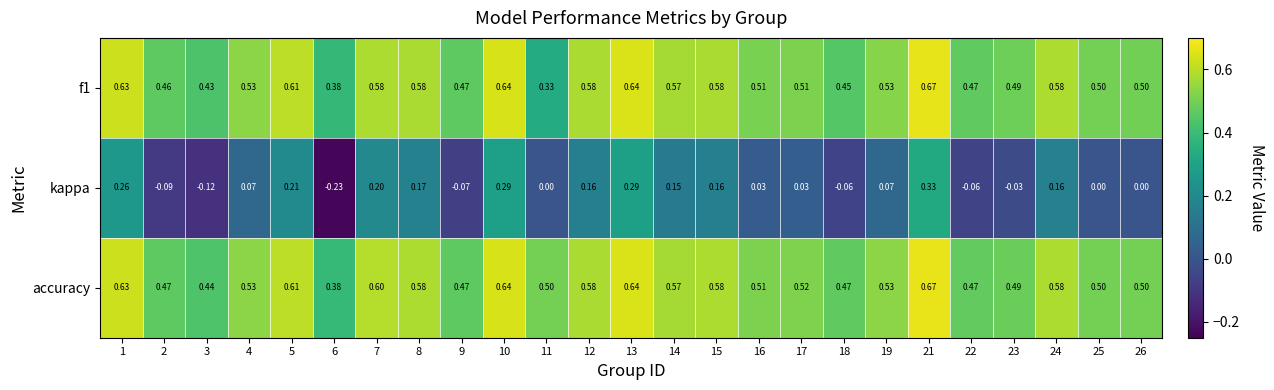

At how many categories does at least one series exceed 0?

25